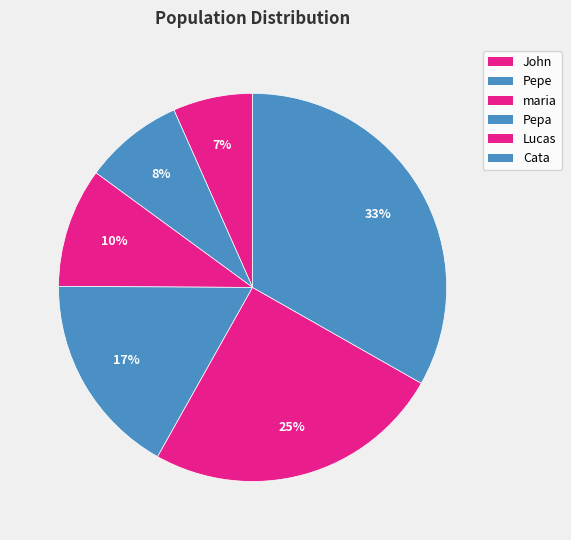

Count the number of slices in the pie.

6